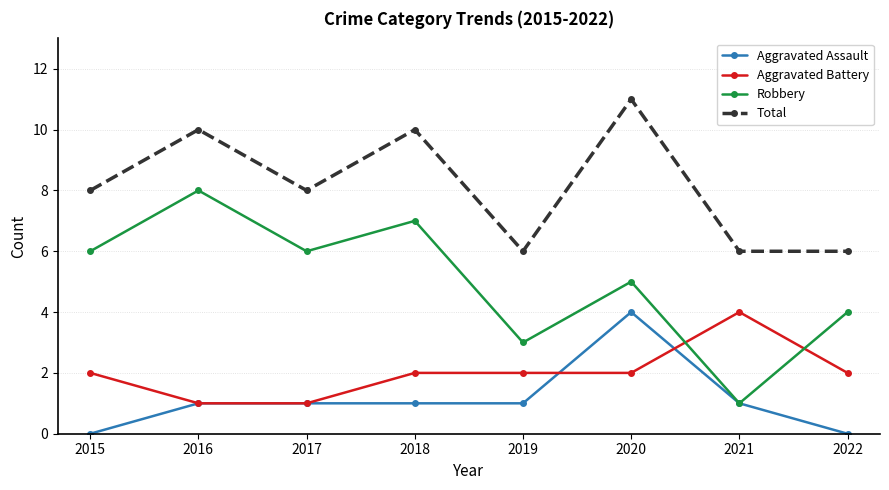

Which series has the largest total across all categories?

Total